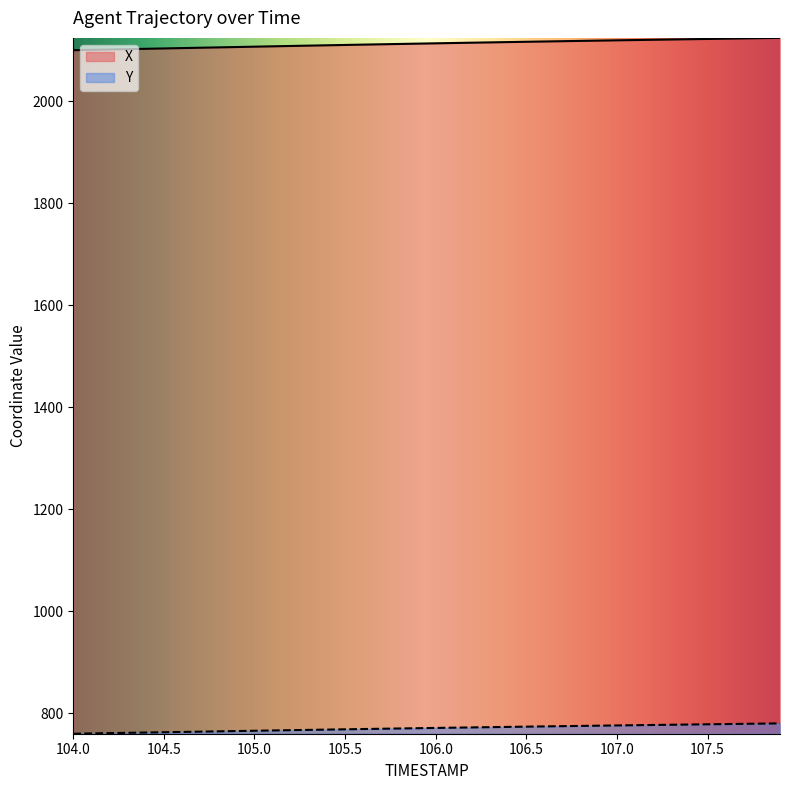

The X series shows 2100.5 at 104.0. True or false?

True